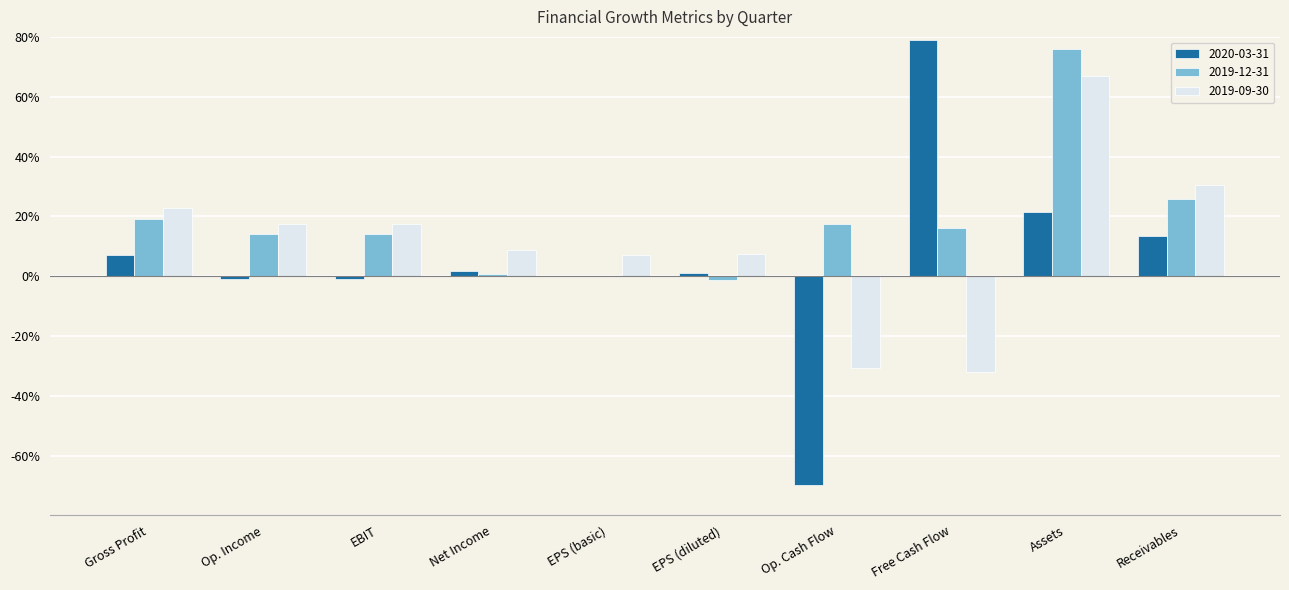

Which series has the largest total across all categories?

2019-12-31